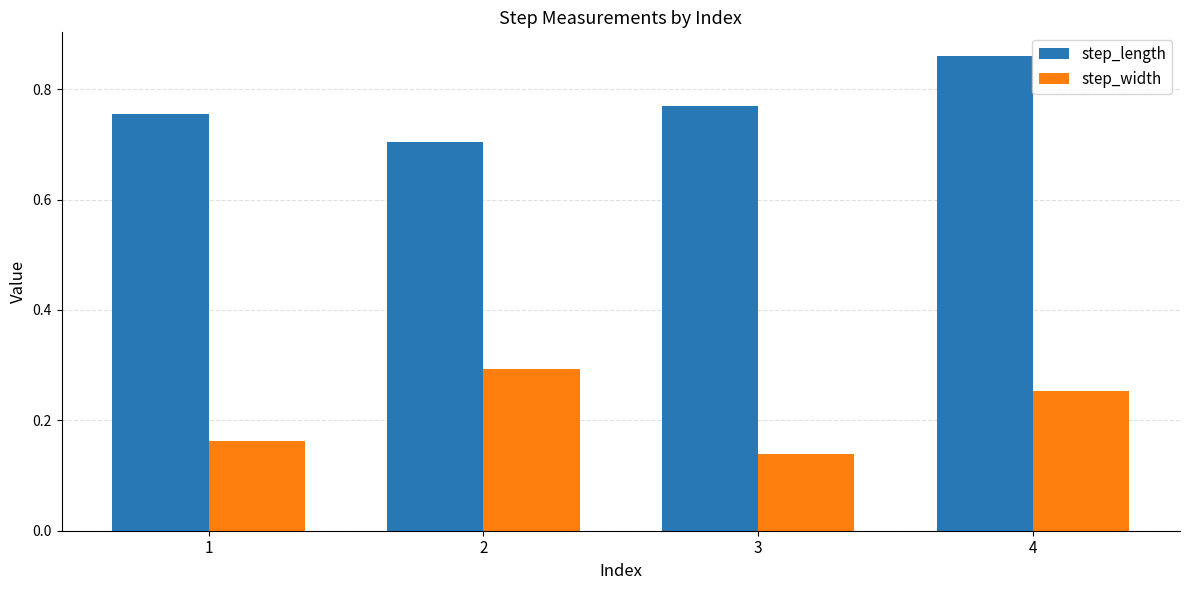

What is the sum of the step_width values at 1 and 4?

0.4